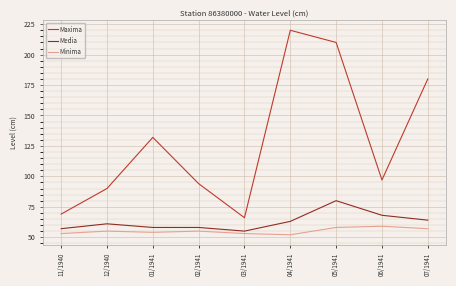

True or false: Minima and Maxima intersect in this chart.

False